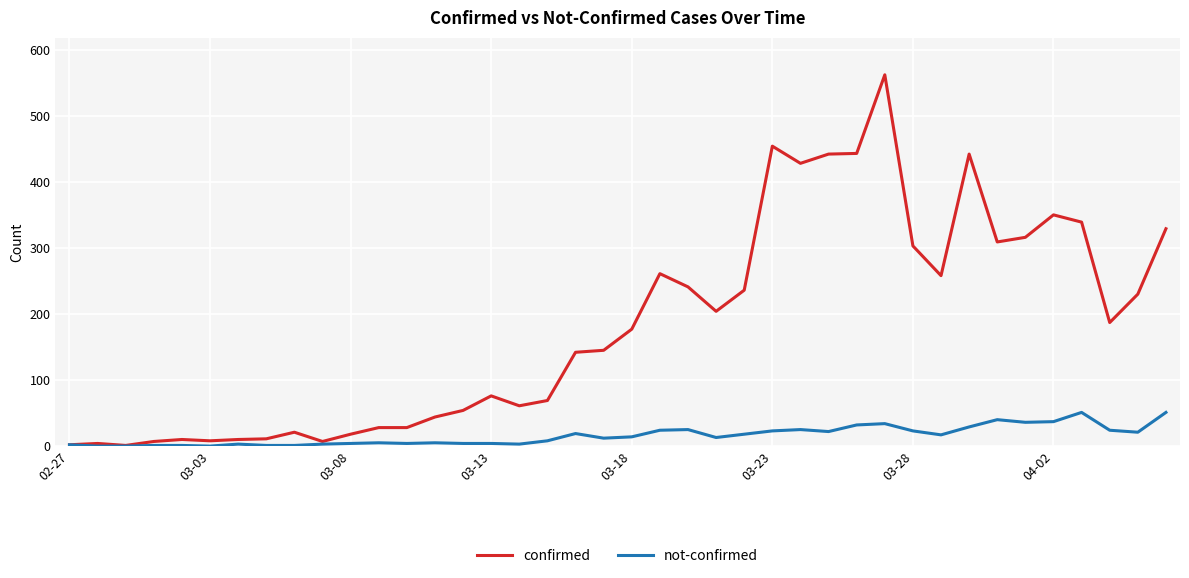

Which series has the largest total across all categories?

confirmed